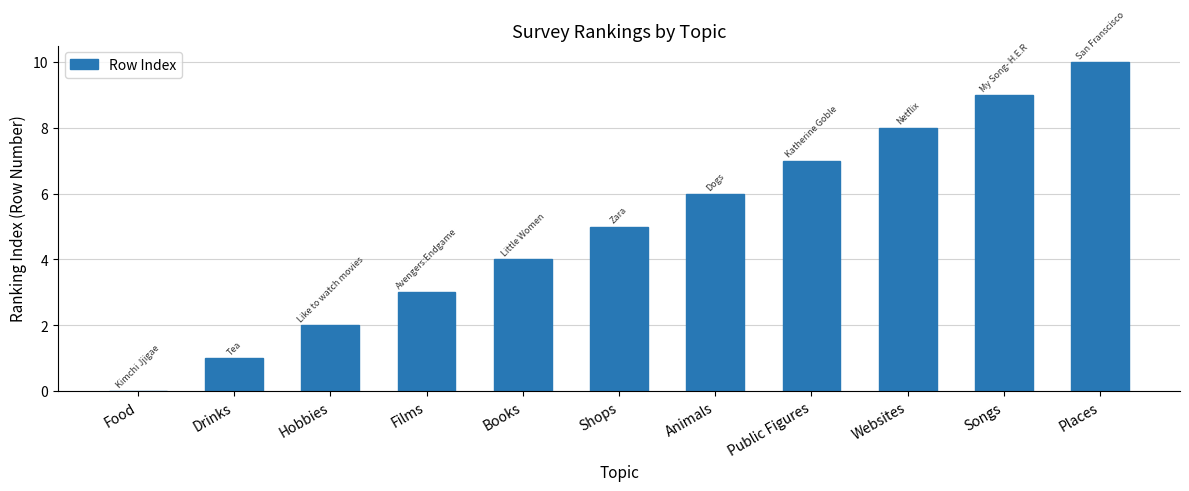

What is the sum of all values?

55